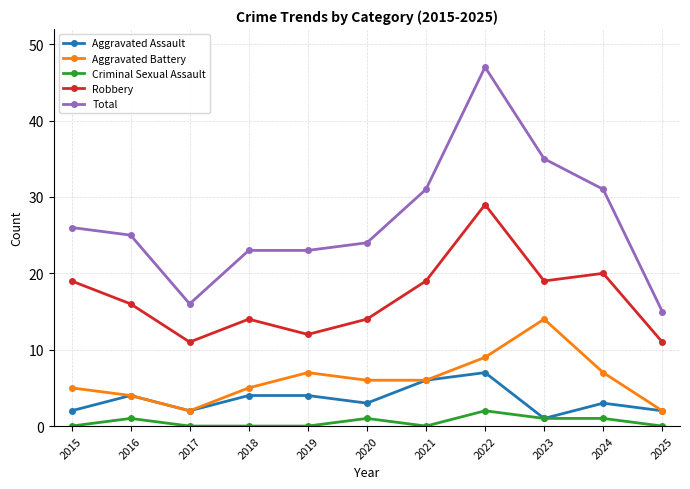

Reading left to right, list all the values displayed in this chart.

Aggravated Assault: 2015=2	2016=4	2017=2	2018=4	2019=4	2020=3	2021=6	2022=7	2023=1	2024=3	2025=2
Aggravated Battery: 2015=5	2016=4	2017=2	2018=5	2019=7	2020=6	2021=6	2022=9	2023=14	2024=7	2025=2
Criminal Sexual Assault: 2015=0	2016=1	2017=0	2018=0	2019=0	2020=1	2021=0	2022=2	2023=1	2024=1	2025=0
Robbery: 2015=19	2016=16	2017=11	2018=14	2019=12	2020=14	2021=19	2022=29	2023=19	2024=20	2025=11
Total: 2015=26	2016=25	2017=16	2018=23	2019=23	2020=24	2021=31	2022=47	2023=35	2024=31	2025=15